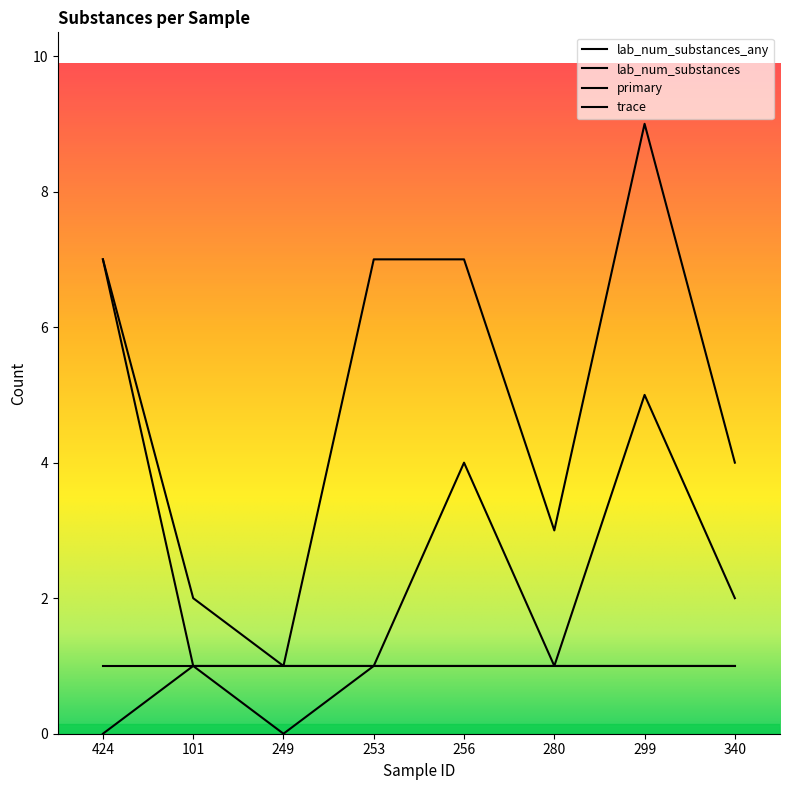

What is the average value of the trace series?

1